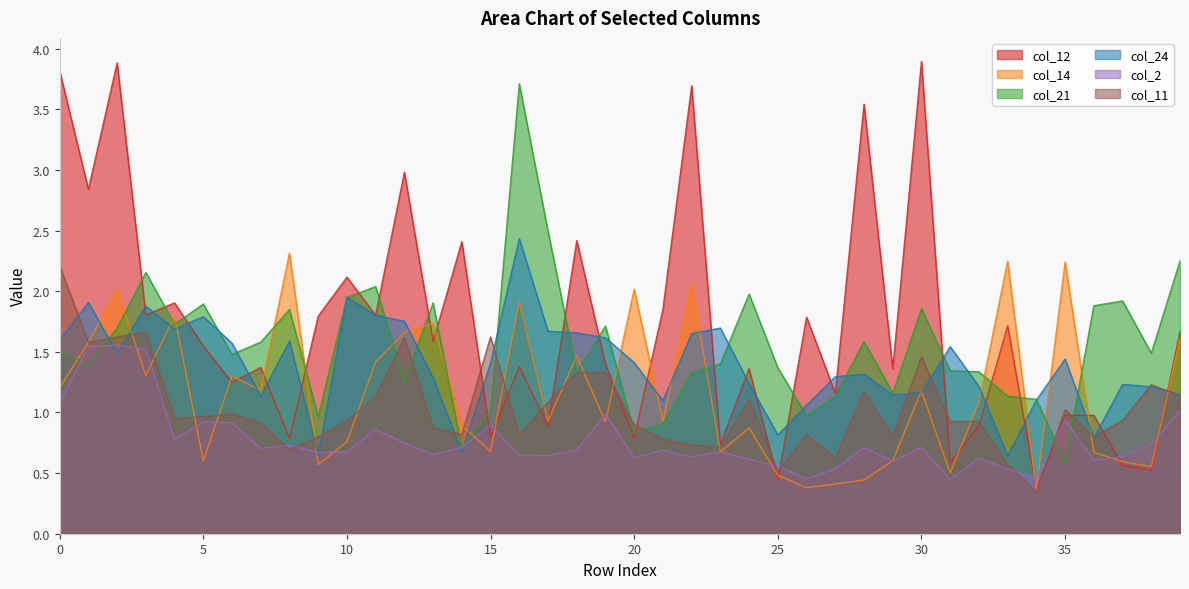

Between 6 and 19, which is larger?

19